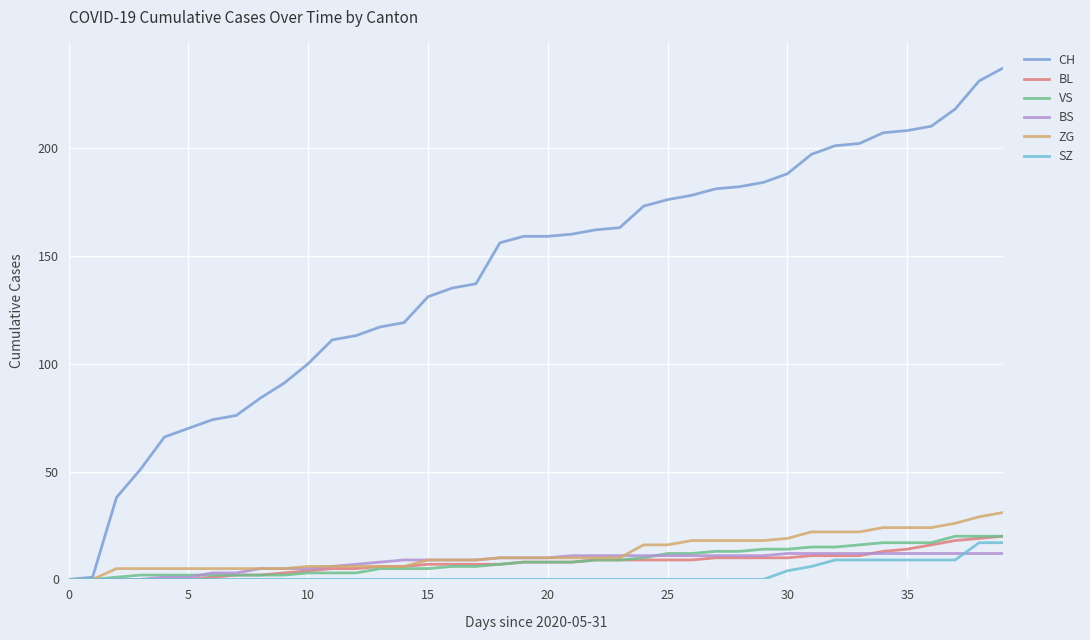

Does the chart display data point markers on the line(s)?

No